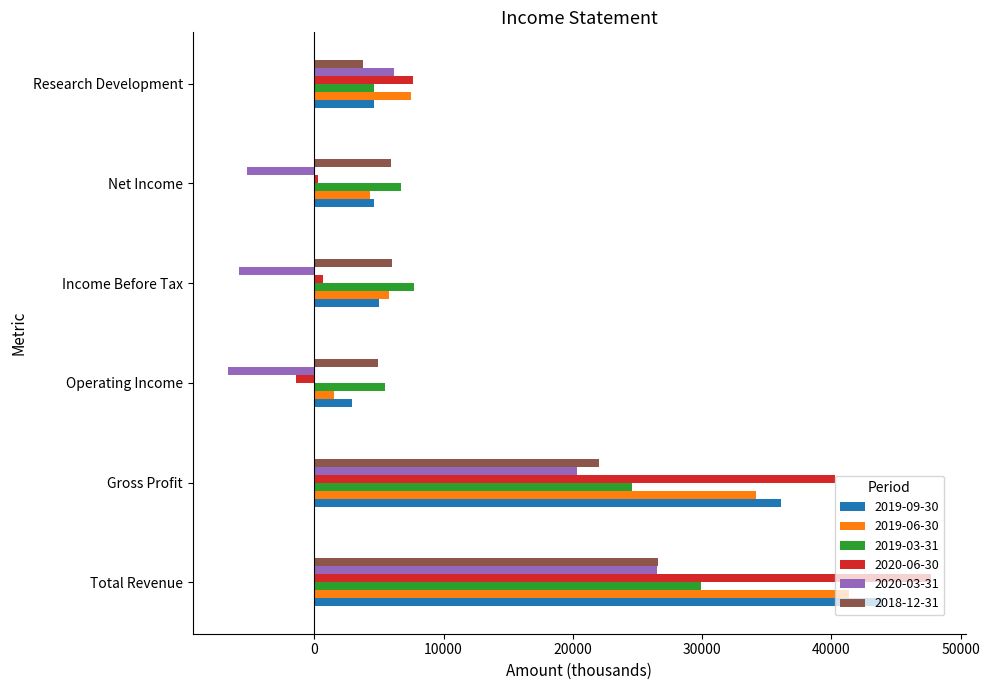

How many data points does each series have?

6